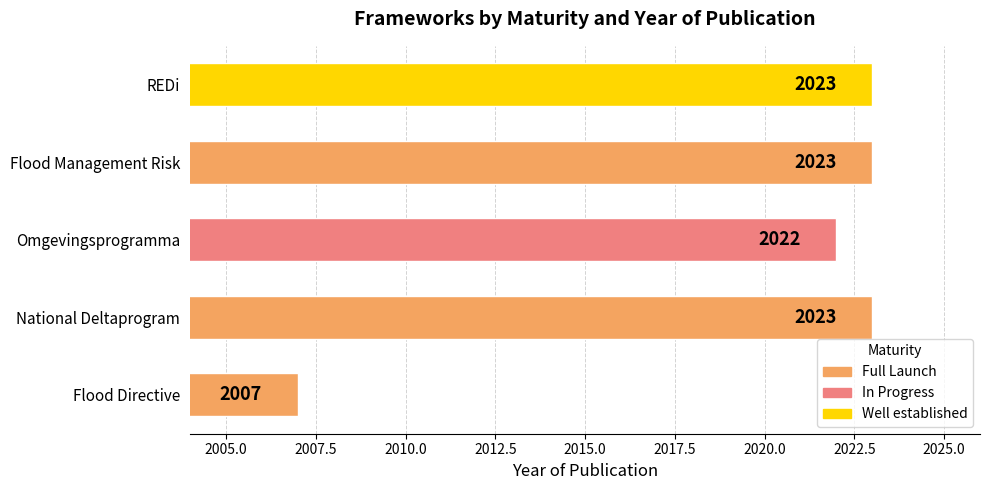

What is the difference between the values at REDi and Flood Directive?

16